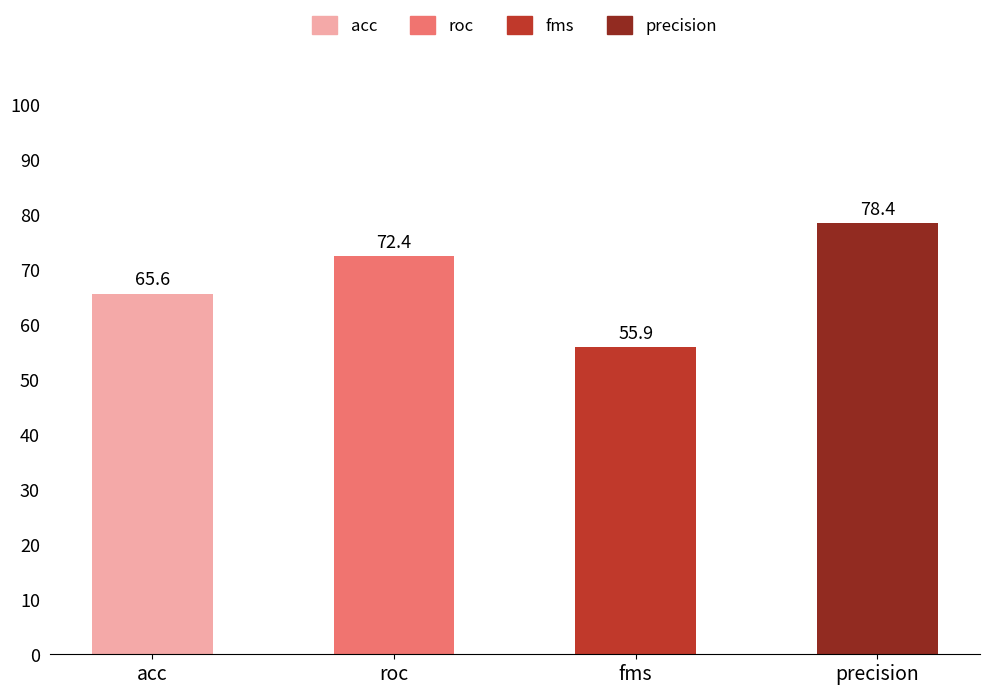

How many data points are above 72?

2